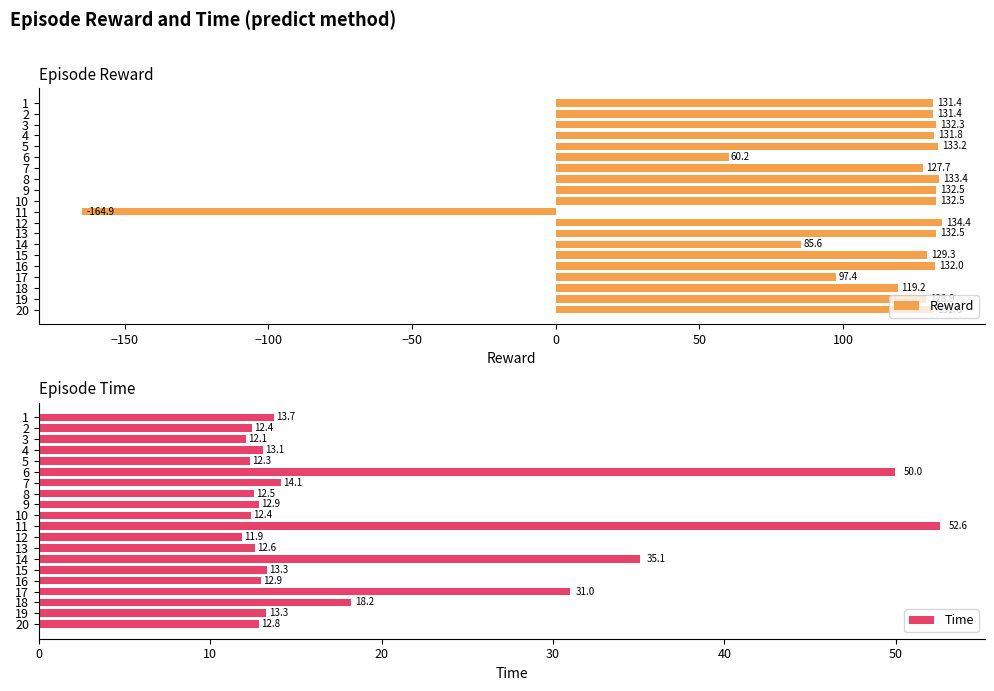

At which label does Time reach its minimum?

12